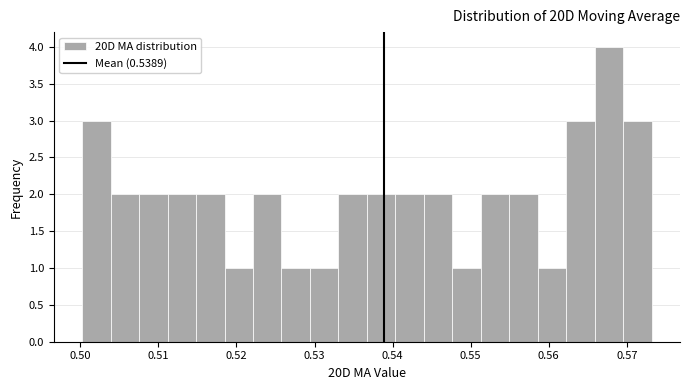

Read against the x-axis, roughly where is the centre of the tallest bar?

0.568